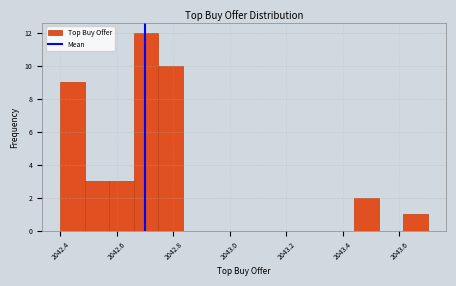

Reading left to right, transcribe this chart: for each bar, give the range it covers on the x-axis and its height. Neither the bar edges nor the heights are printed on the chart, so give them approximately, as read against the axes.

2042.40 to 2042.48: 9
2042.48 to 2042.58: 3
2042.58 to 2042.66: 3
2042.66 to 2042.74: 12
2042.74 to 2042.84: 10
2042.84 to 2042.92: 0
2042.92 to 2043.00: 0
2043.00 to 2043.10: 0
2043.10 to 2043.18: 0
2043.18 to 2043.26: 0
2043.26 to 2043.36: 0
2043.36 to 2043.44: 0
2043.44 to 2043.52: 2
2043.52 to 2043.62: 0
2043.62 to 2043.70: 1